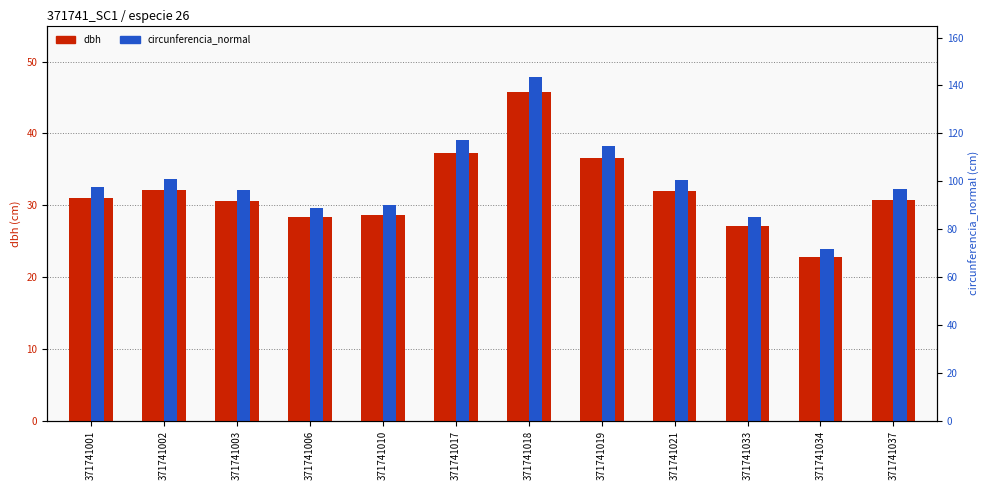

Which series changed the most between 371741017 and 371741018?

circunferencia_normal